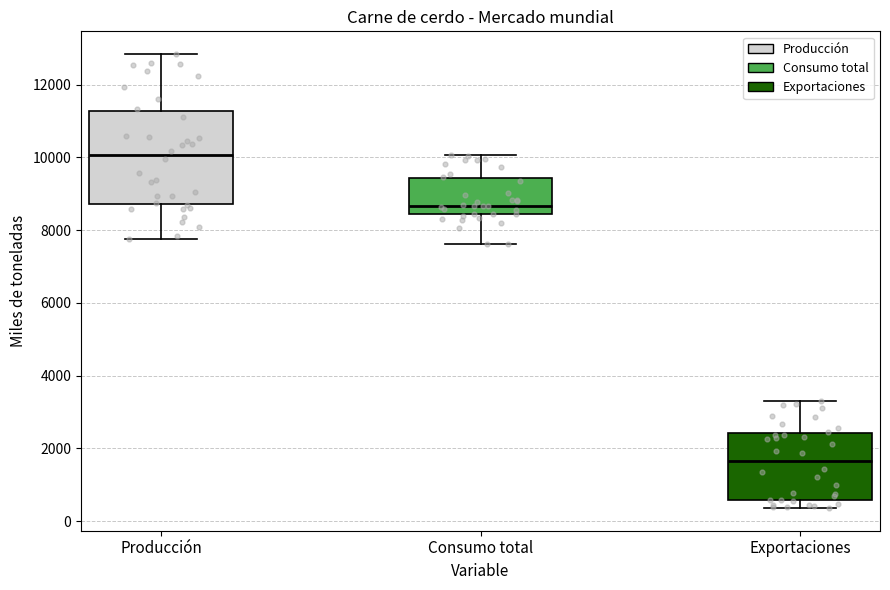

Comparing the boxes themselves (not the whiskers), which one is the tallest?

Producción